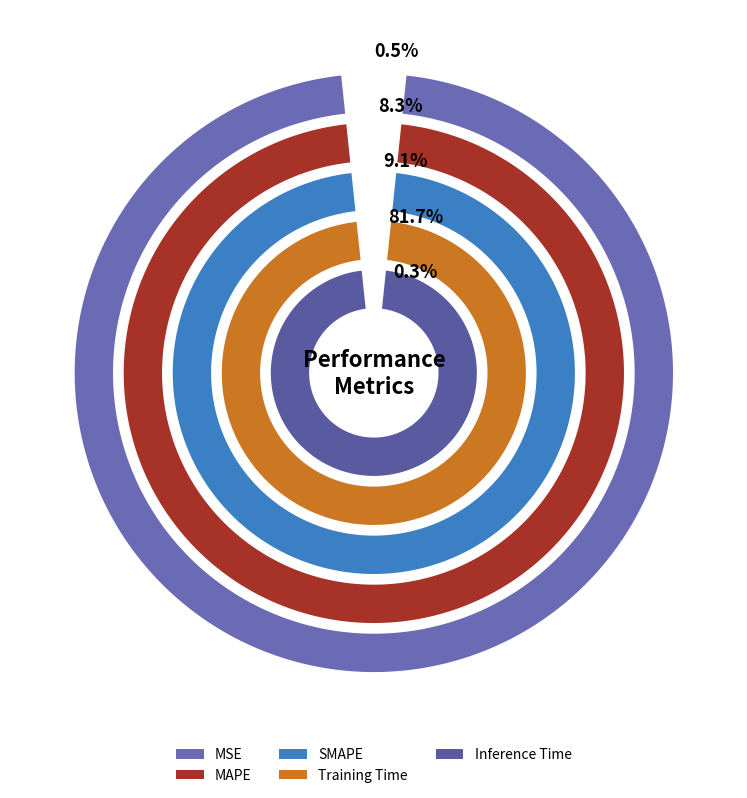

To the nearest percent, what is the difference between the largest and smallest slice percentages?

81%